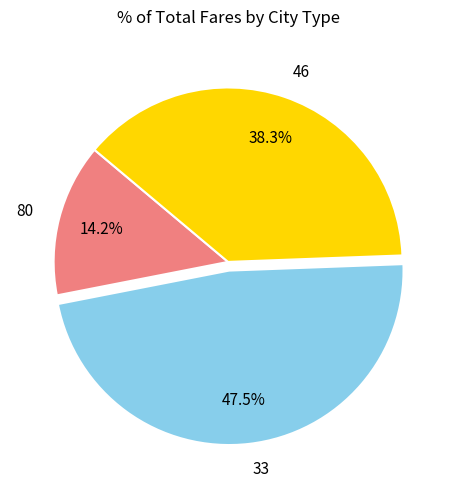

Rank the categories by value from highest to lowest.

33, 46, 80